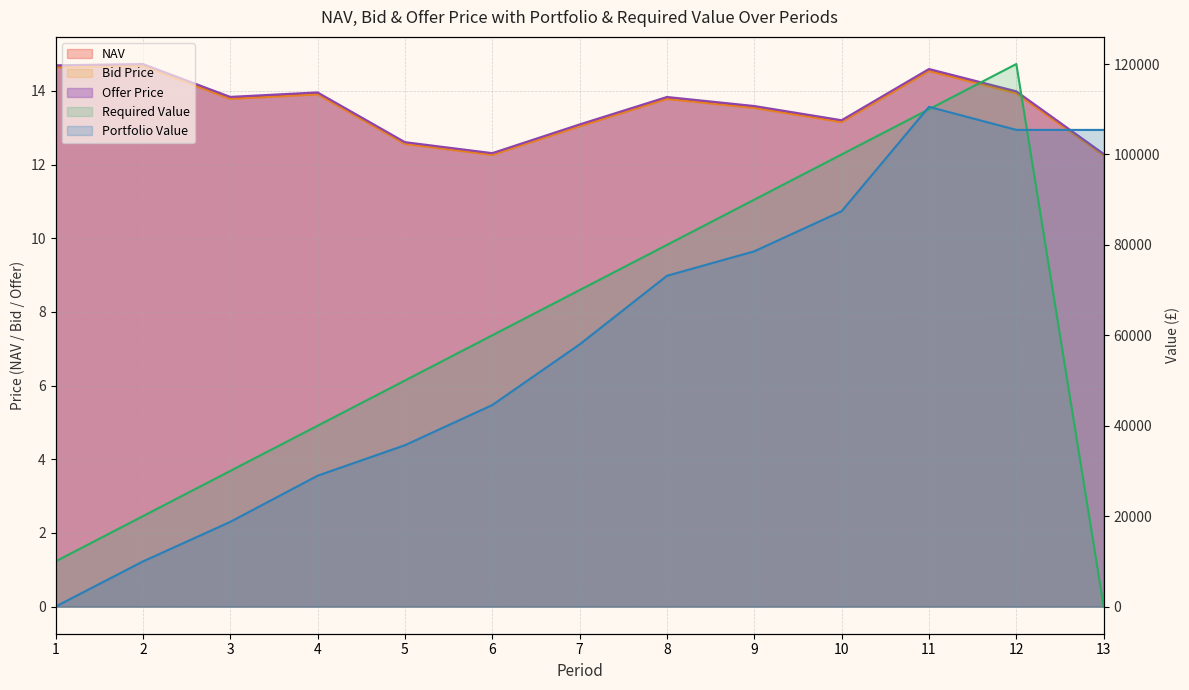

What is the difference between the Bid Price values at 1 and 11?

0.1